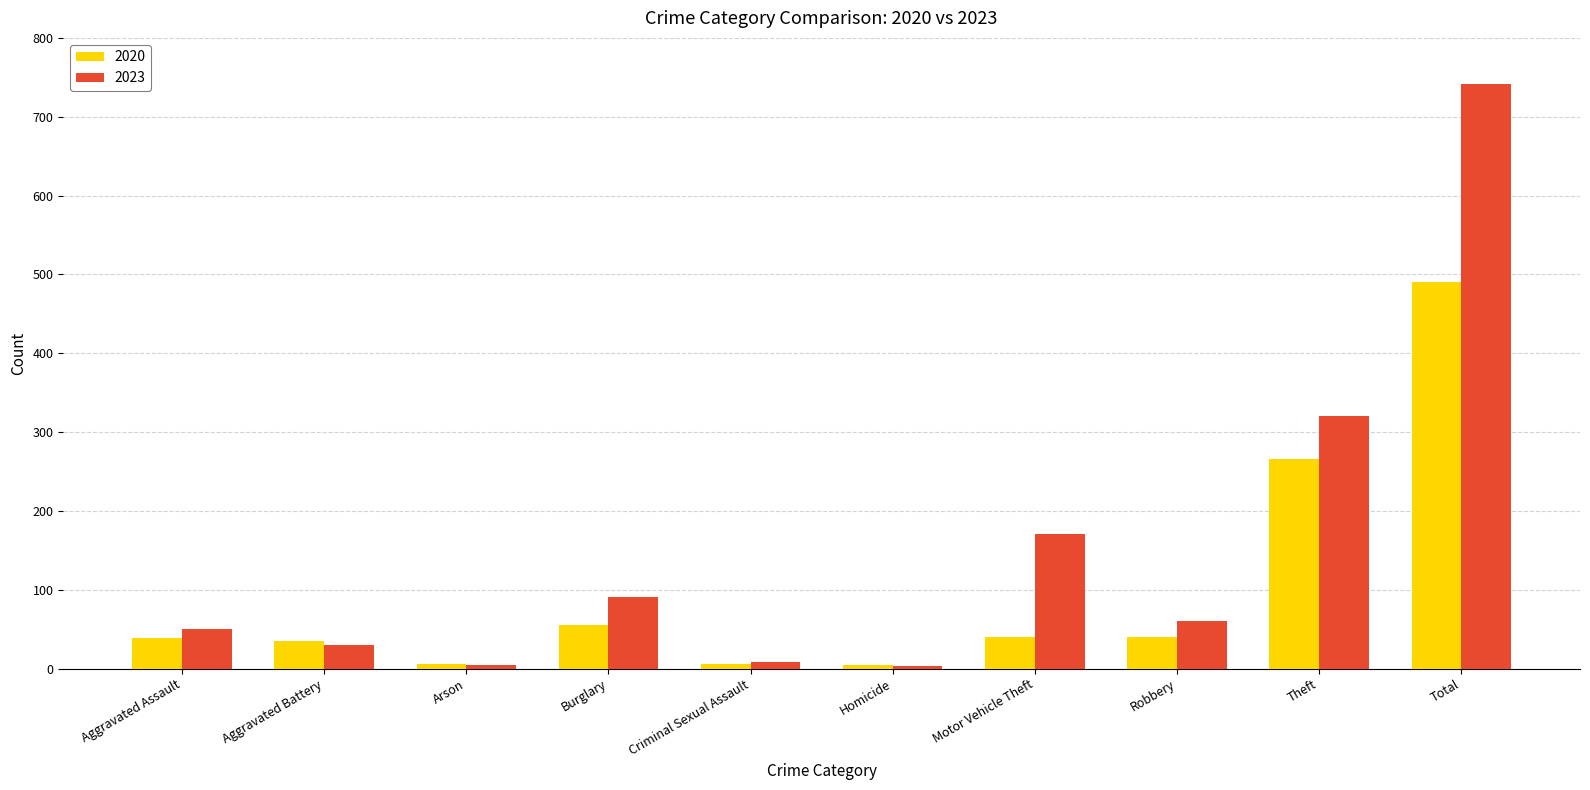

What is the sum of the 2020 values at Homicide and Arson?

10